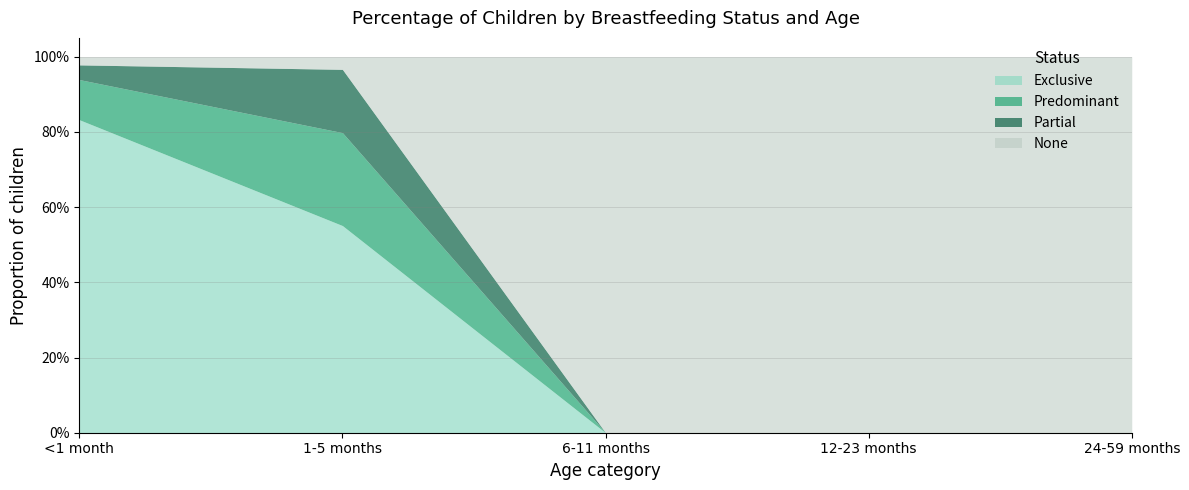

Between 12-23 months and 24-59 months, which series saw the biggest shift?

Exclusive